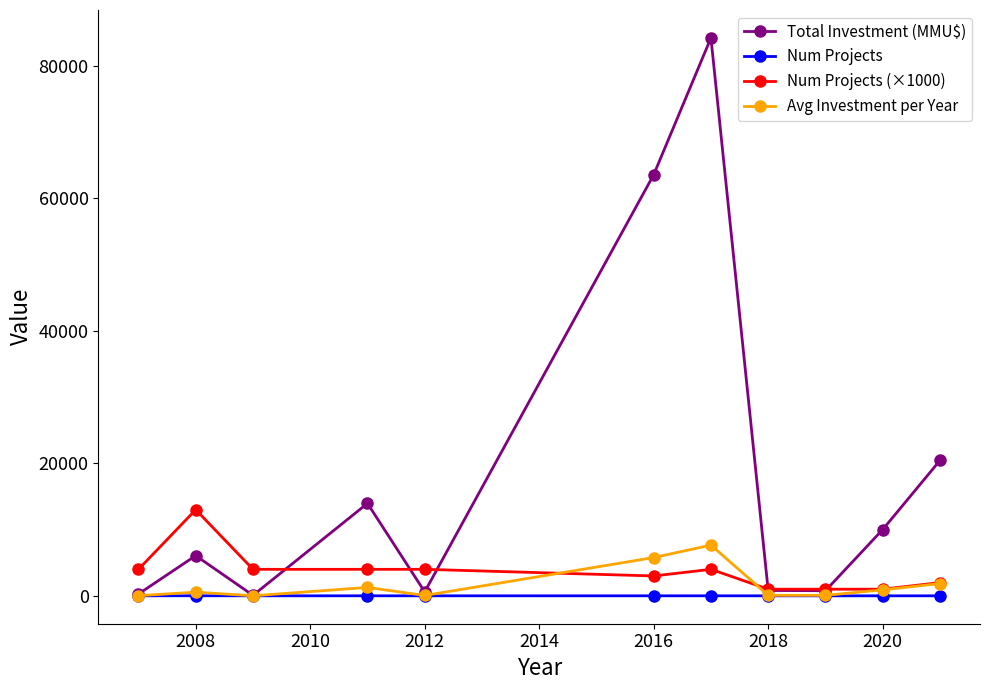

What is the highest value of the Total Investment (MMU$) series?

84200.0